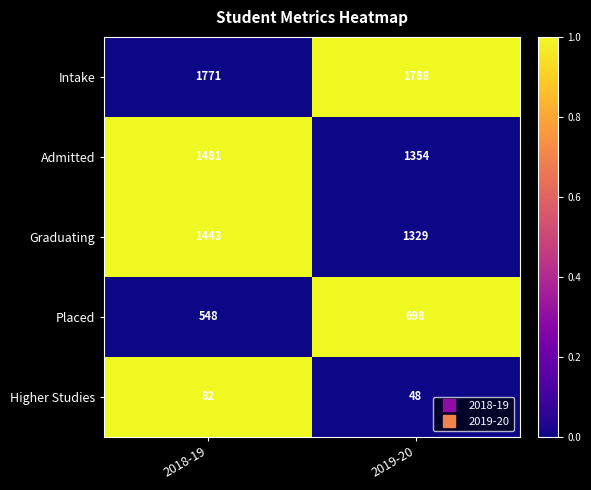

Which series has the largest total across all categories?

Intake